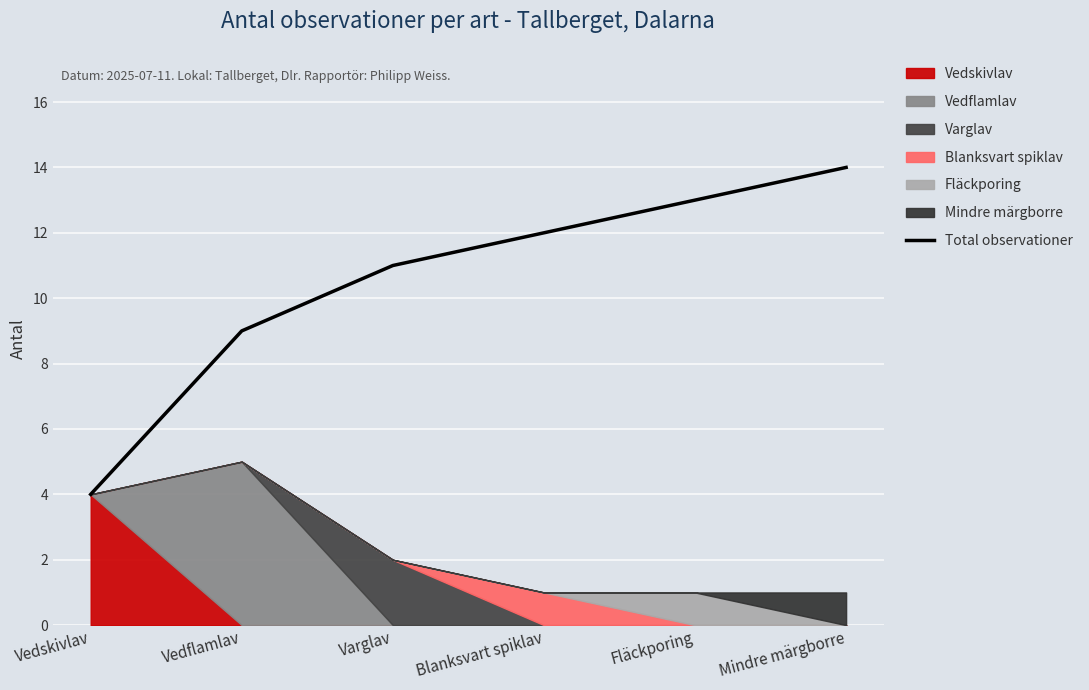

What is the change in value from Varglav to Blanksvart spiklav?

+1